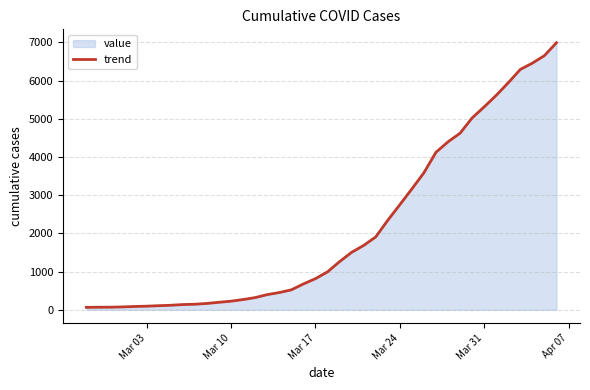

Is it true that the value at Mar 17 is 816?

True